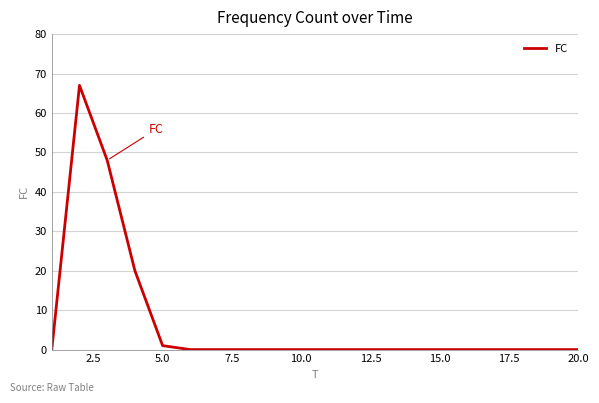

What is the difference between the maximum and minimum values?

67